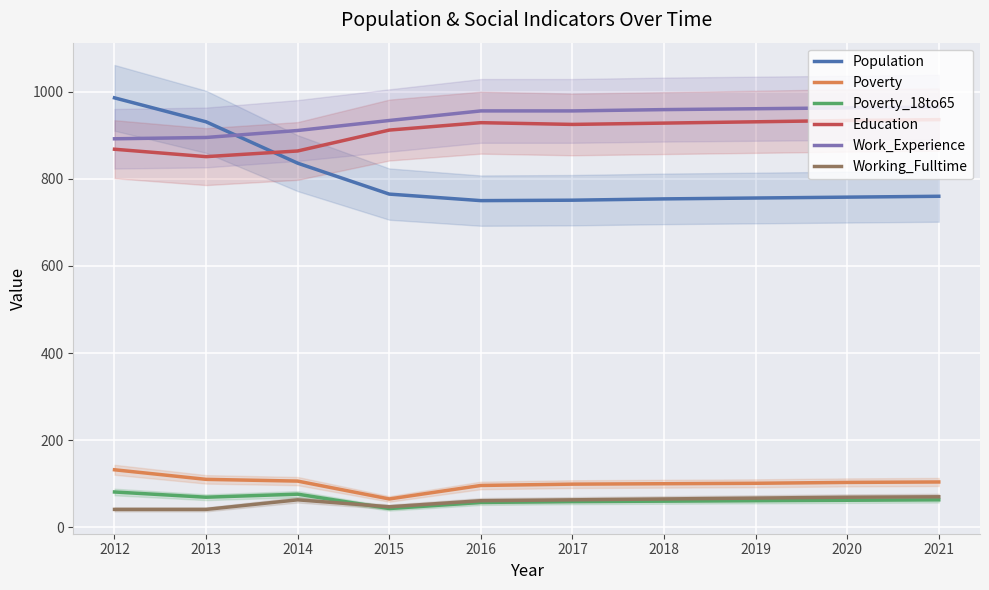

What is the average value of the Poverty_18to65 series?

63